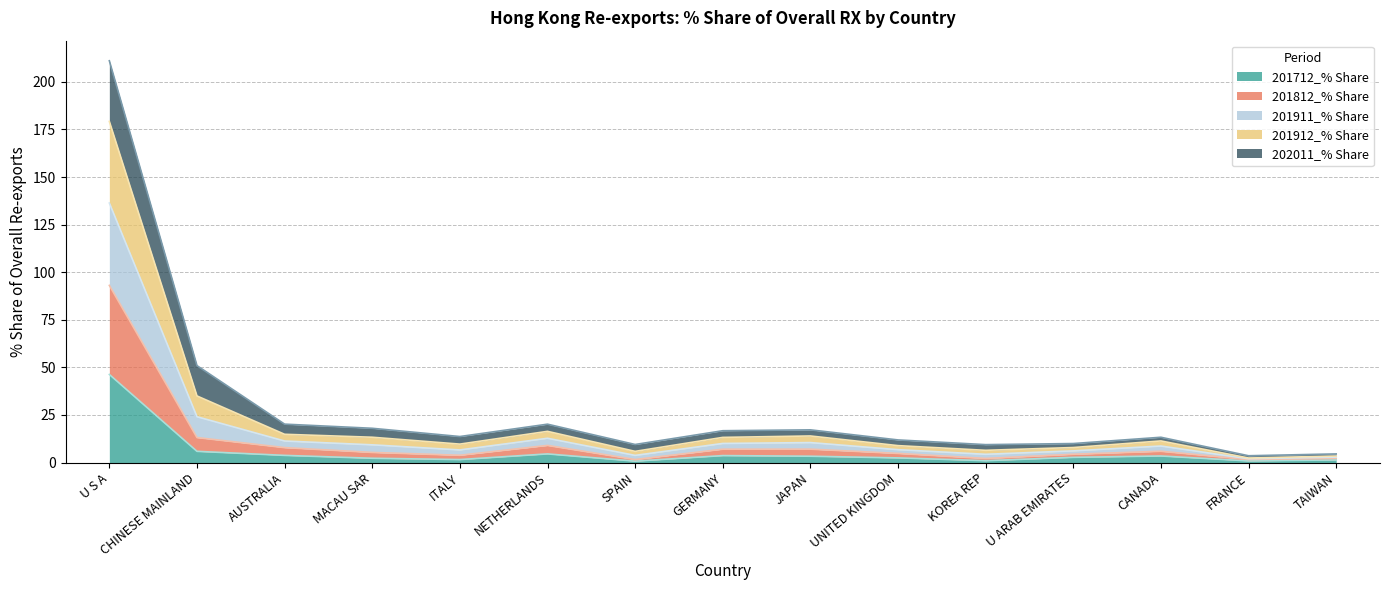

The 201712_% Share series shows 30.9 at U S A. True or false?

False